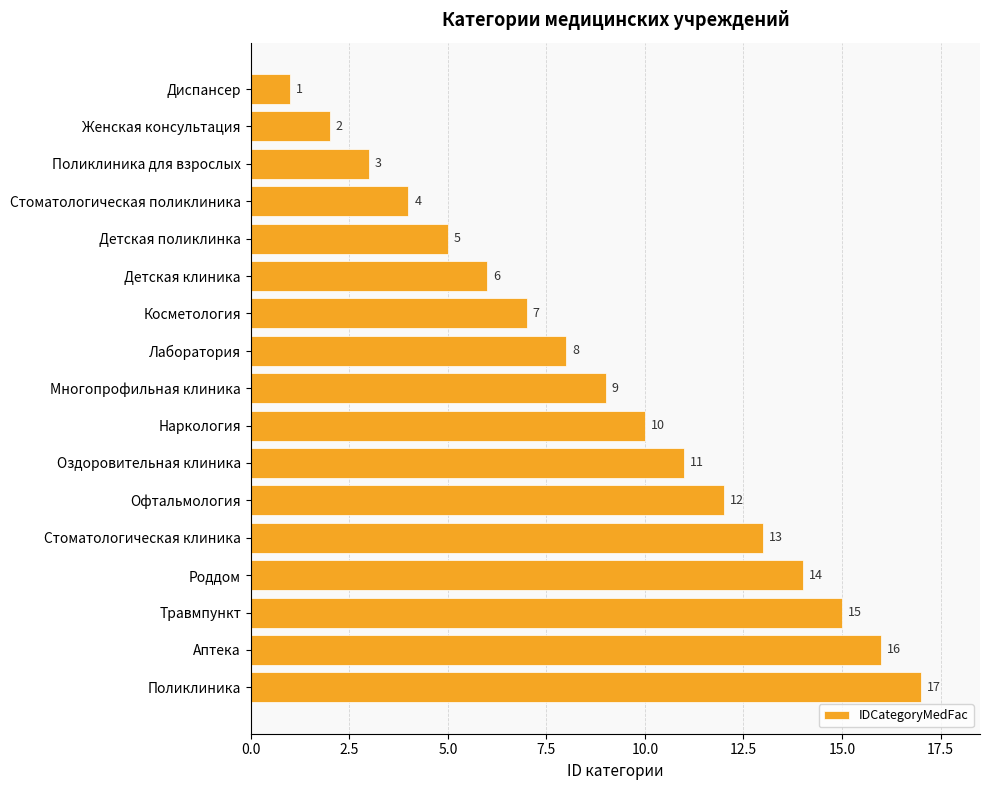

Where is the data nearest to the value 9?

Многопрофильная клиника